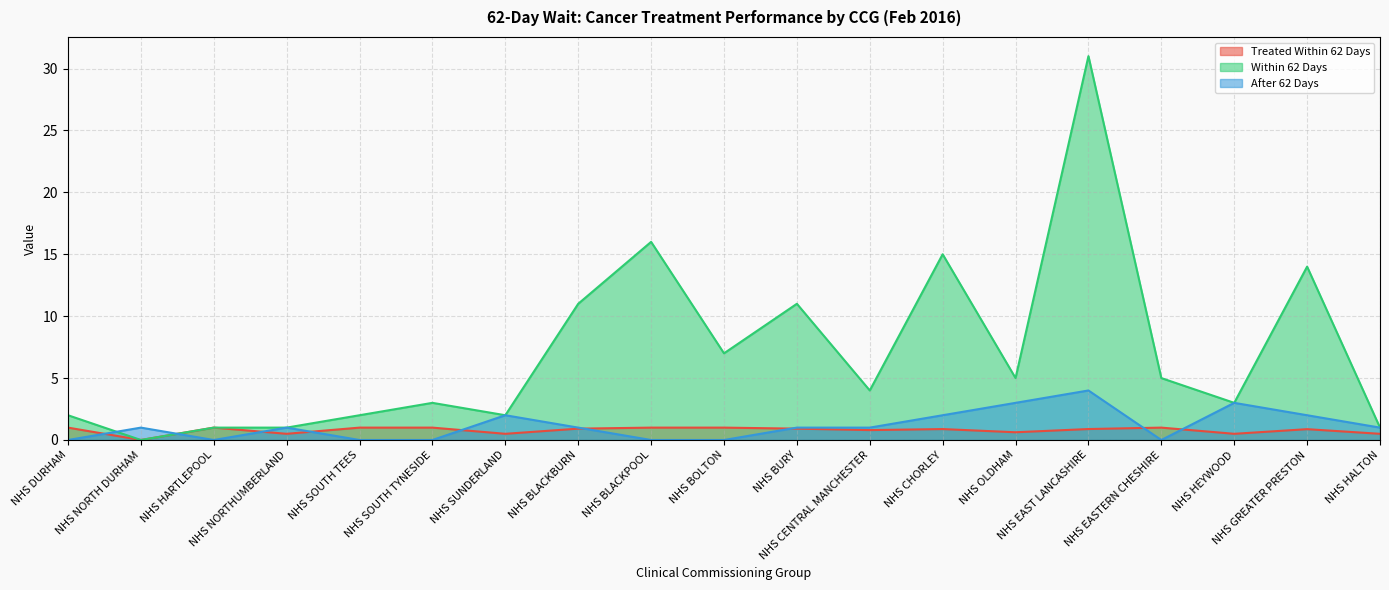

List the labels in order of Treated Within 62 Days value, smallest first.

NHS NORTH DURHAM, NHS NORTHUMBERLAND, NHS SUNDERLAND, NHS HEYWOOD, NHS HALTON, NHS OLDHAM, NHS CENTRAL MANCHESTER, NHS GREATER PRESTON, NHS CHORLEY, NHS EAST LANCASHIRE, NHS BLACKBURN, NHS BURY, NHS DURHAM, NHS HARTLEPOOL, NHS SOUTH TEES, NHS SOUTH TYNESIDE, NHS BLACKPOOL, NHS BOLTON, NHS EASTERN CHESHIRE